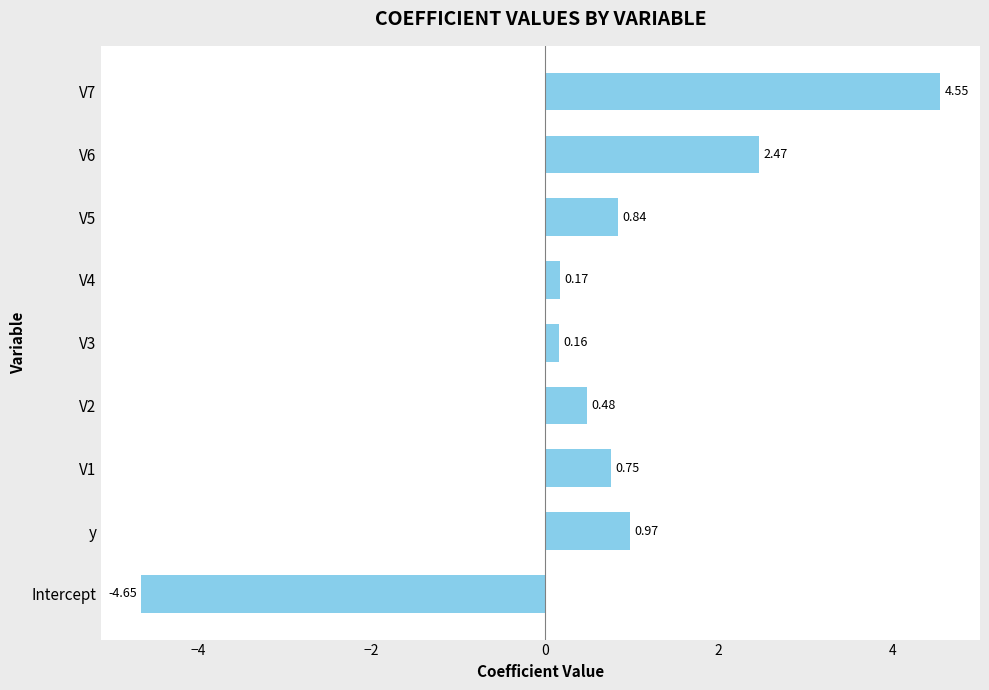

How many negative values are there?

1